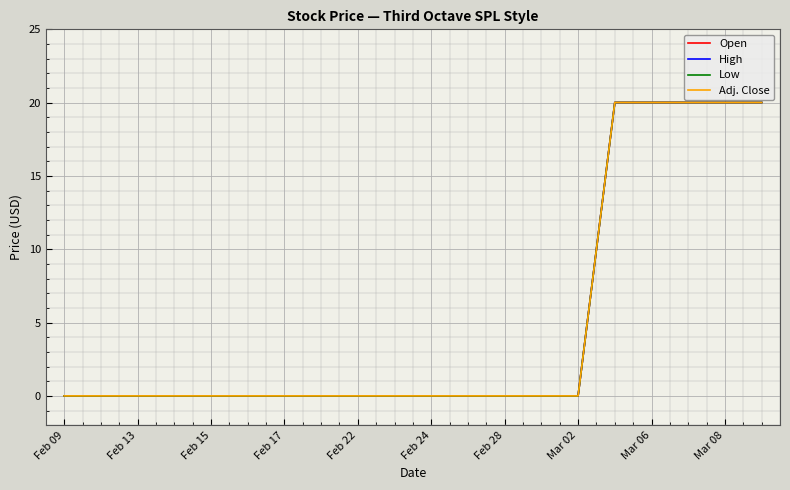

Does the chart display data point markers on the line(s)?

No